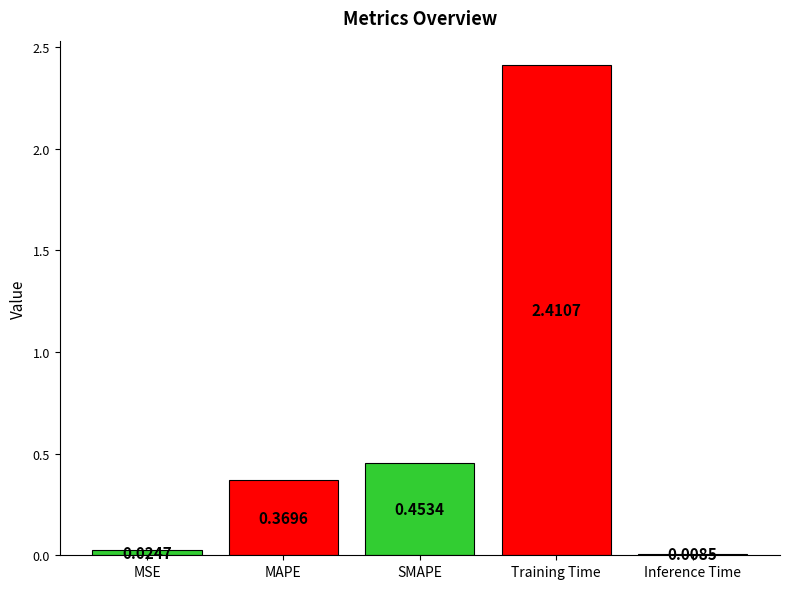

What is the maximum value shown in the chart?

2.4